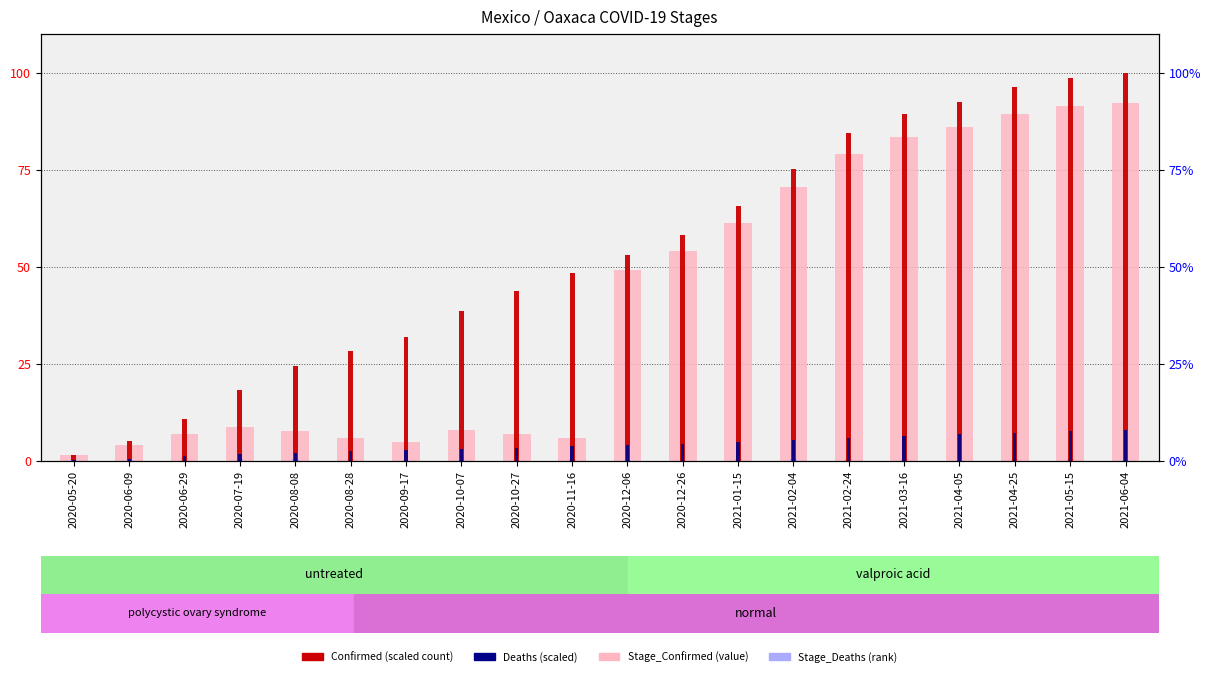

What is the label of the 1st bar from the left?

2020-05-20